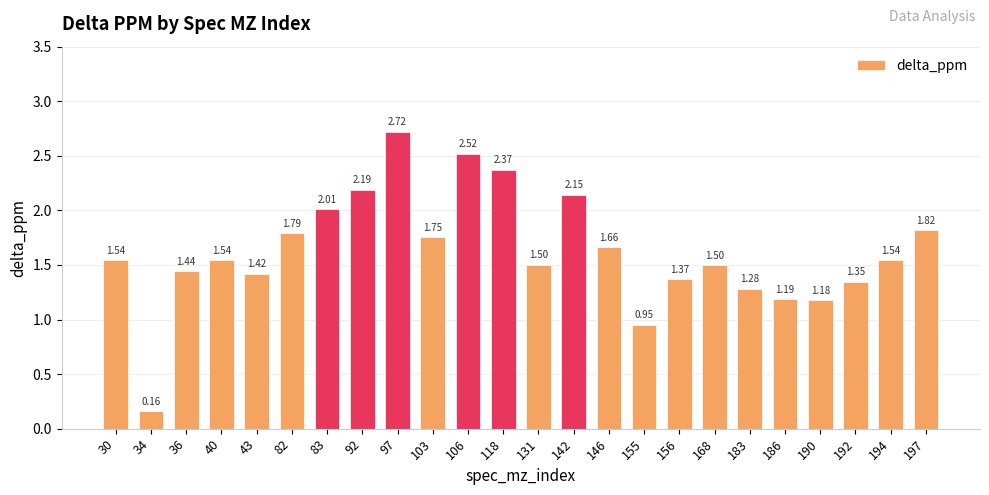

Between 190 and 97, which is larger?

97